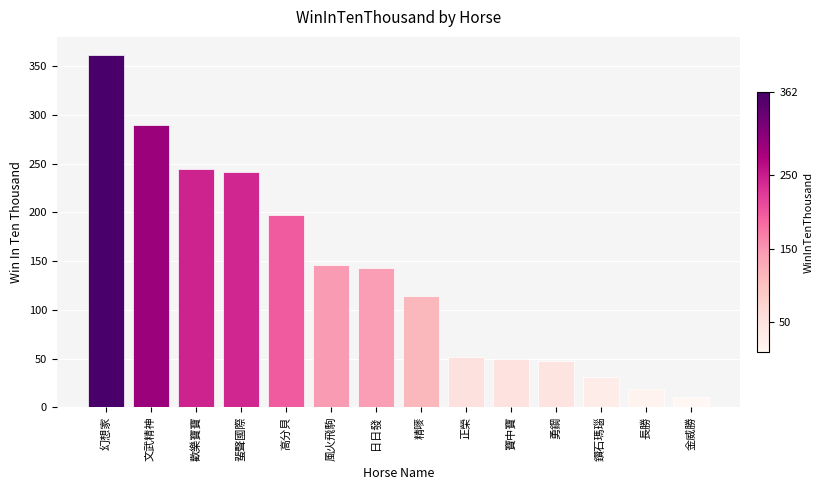

Which has a higher value, 歡樂寶寶 or 寶中寶?

歡樂寶寶